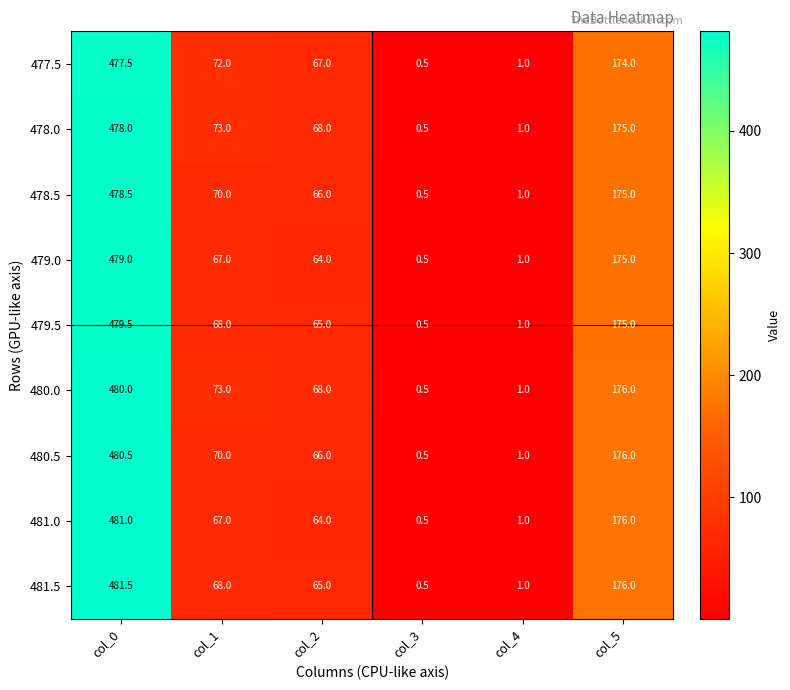

Which label corresponds to the smallest value in the chart?

col_3